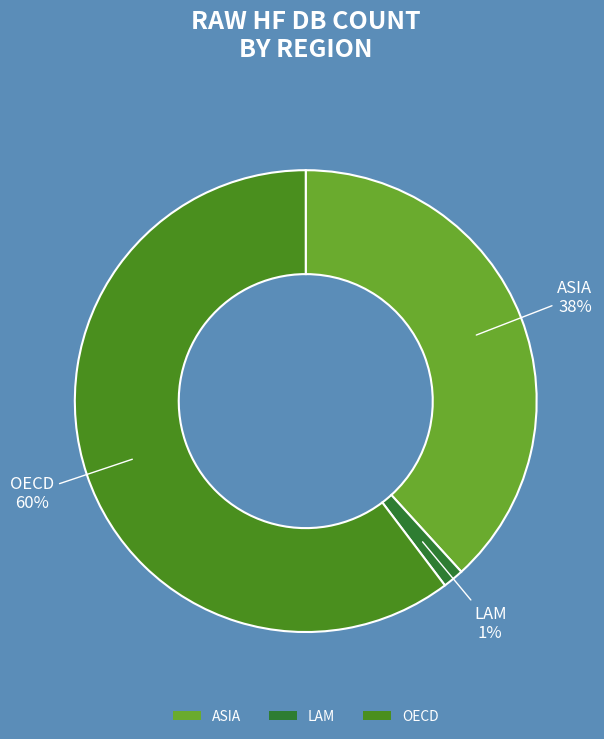

Combined, do LAM and ASIA account for over 50%?

No